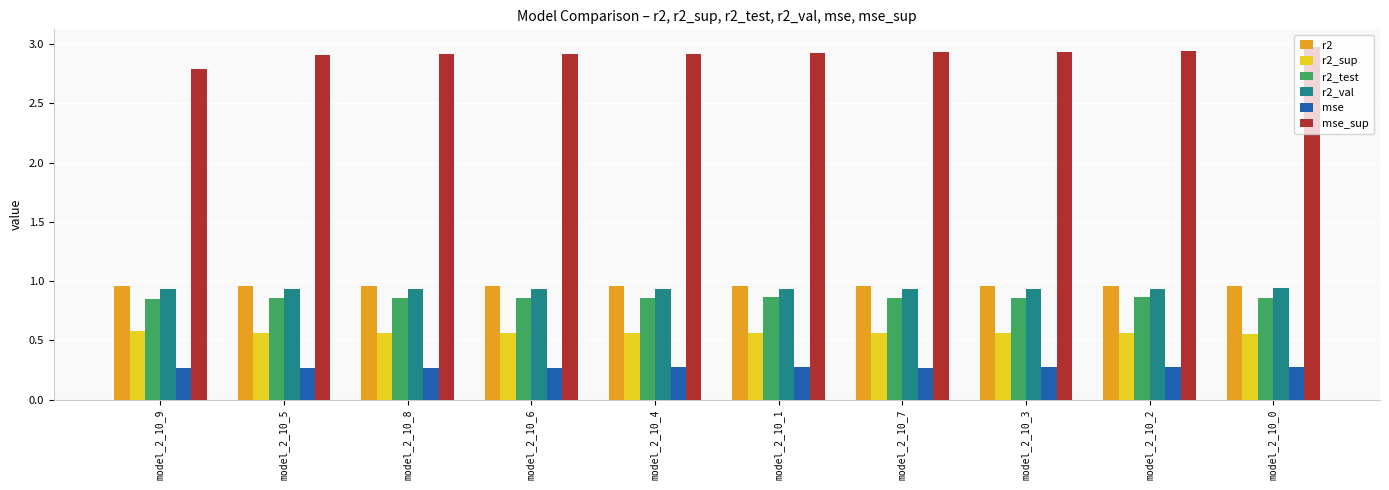

What is the value of the mse_sup bar at the 1st from the left?

2.8